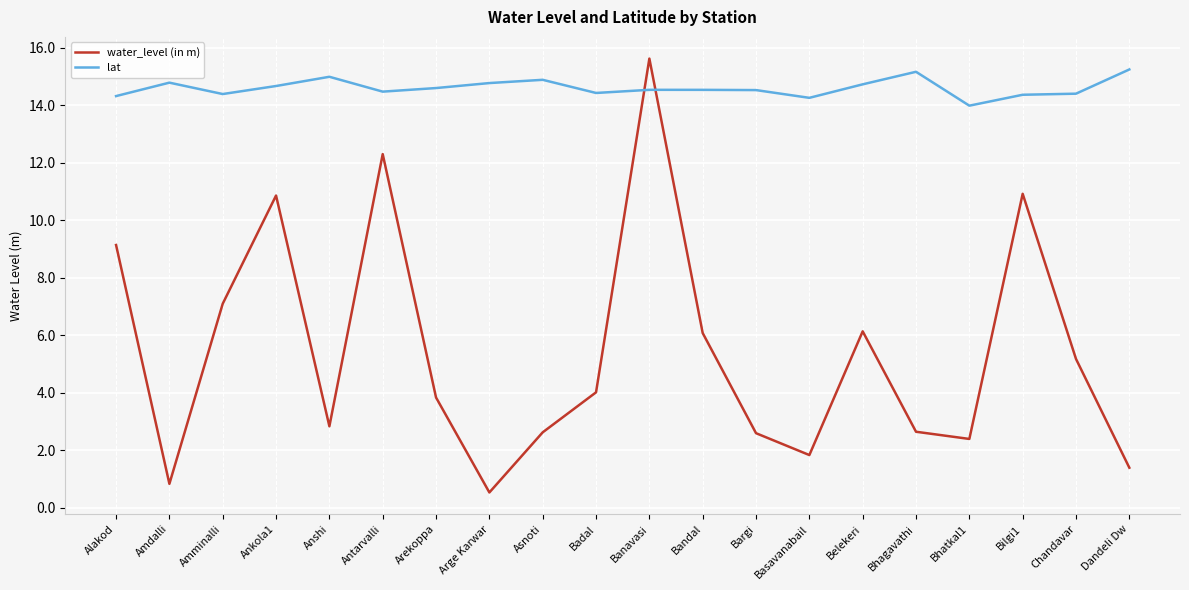

At which label is lat closest to 14?

Bhatkal1